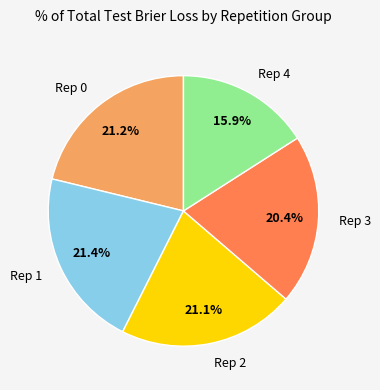

How many slices are in this pie chart?

5